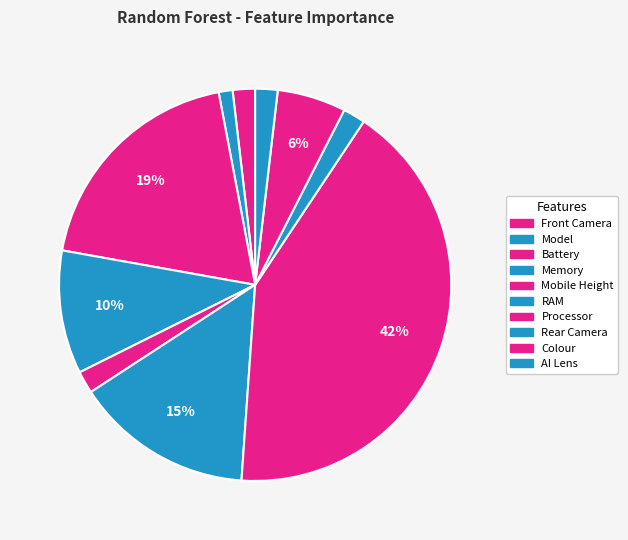

To the nearest percent, what percentage of the pie is Model?

1%